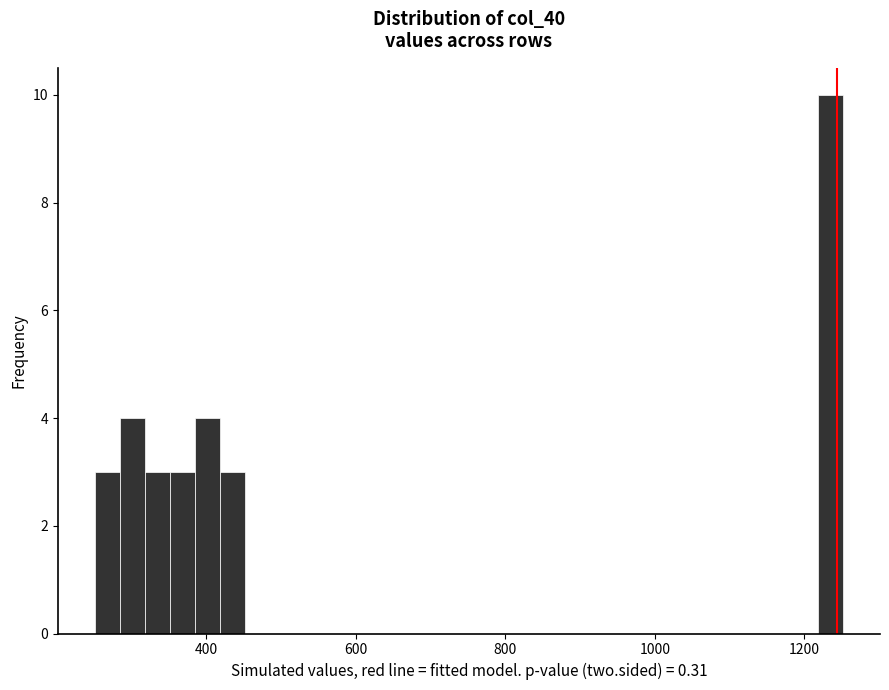

Read against the x-axis, roughly where is the centre of the tallest bar?

1240